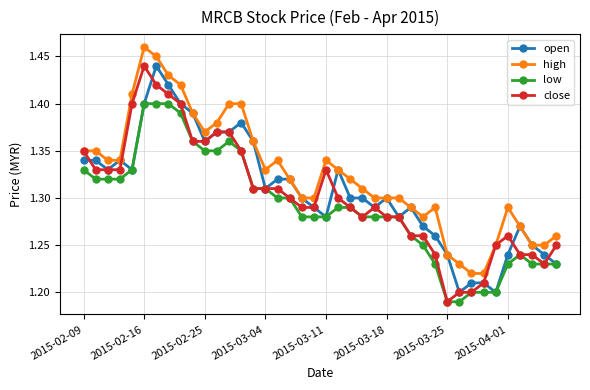

True or false: high and low cross at least once.

False